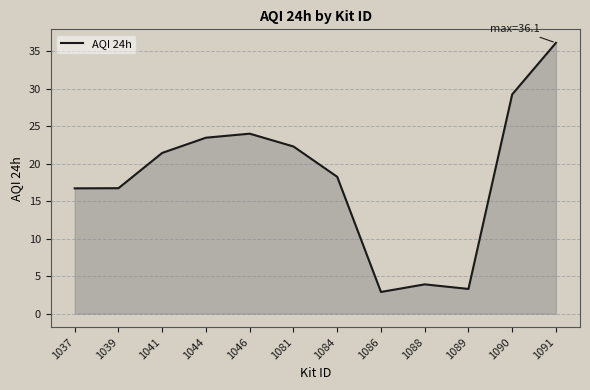

The chart shows a value of 53.1 at 1091. True or false?

False